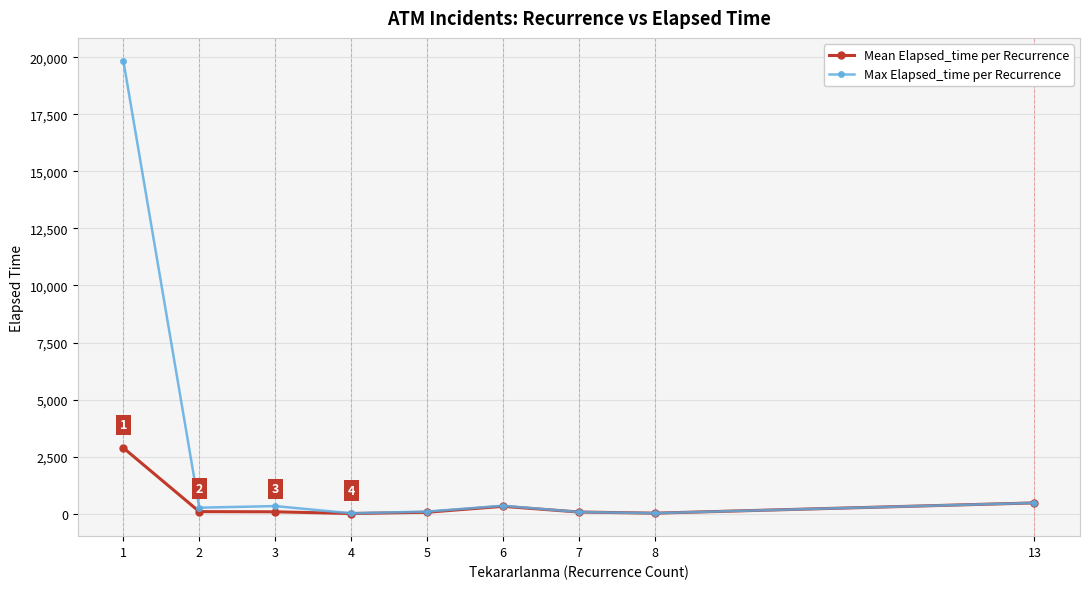

What is the sum of the Max Elapsed_time per Recurrence values at 1 and 7?

19930.0